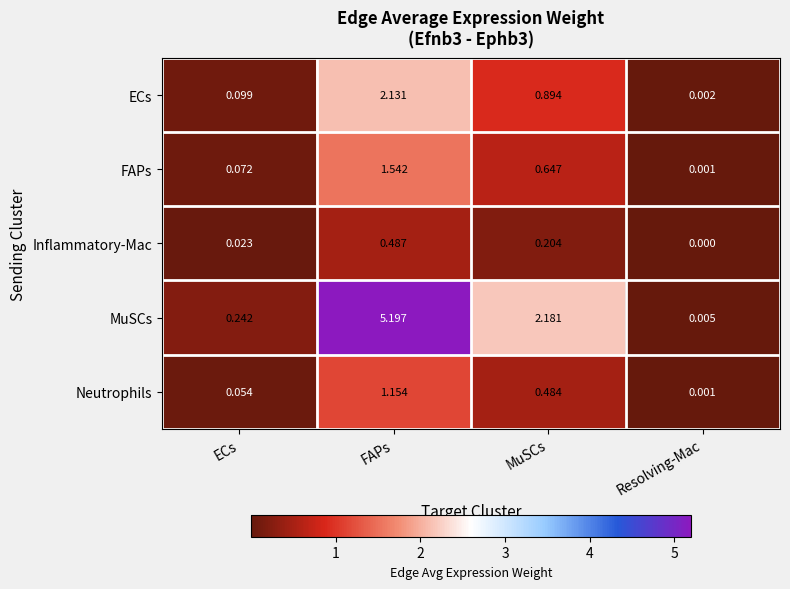

How many categories are shown in the chart?

4